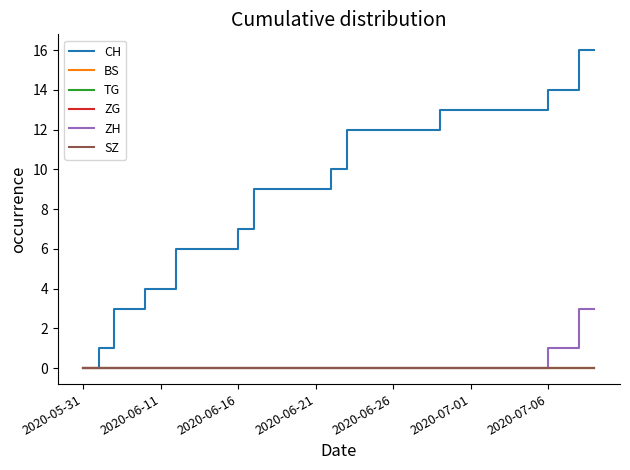

Is this an area chart (filled region under the line)?

No